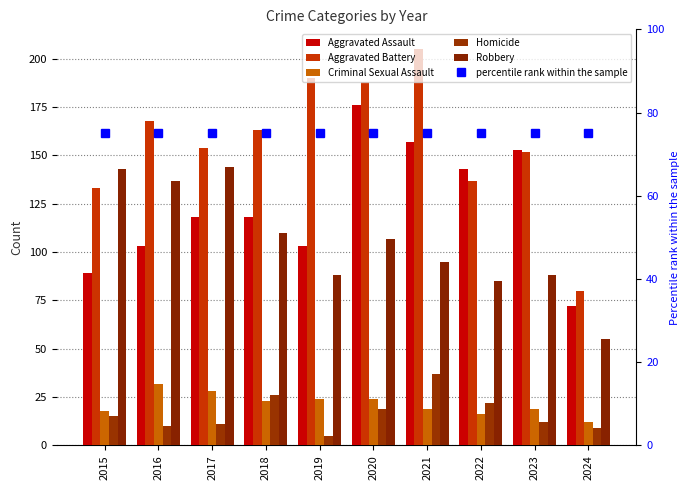

Where is Aggravated Assault nearest to the value 124?

2017